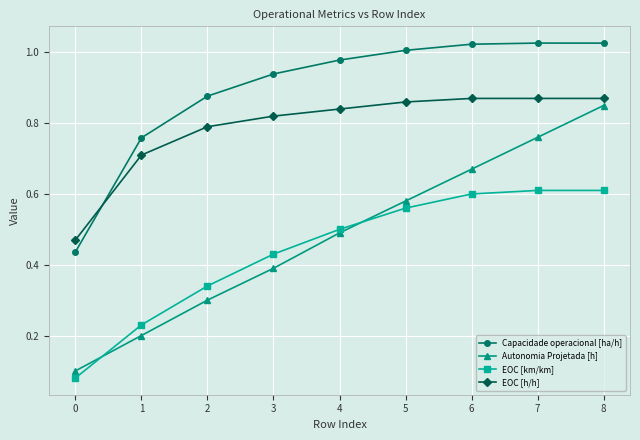

At how many categories does at least one series exceed 0?

9